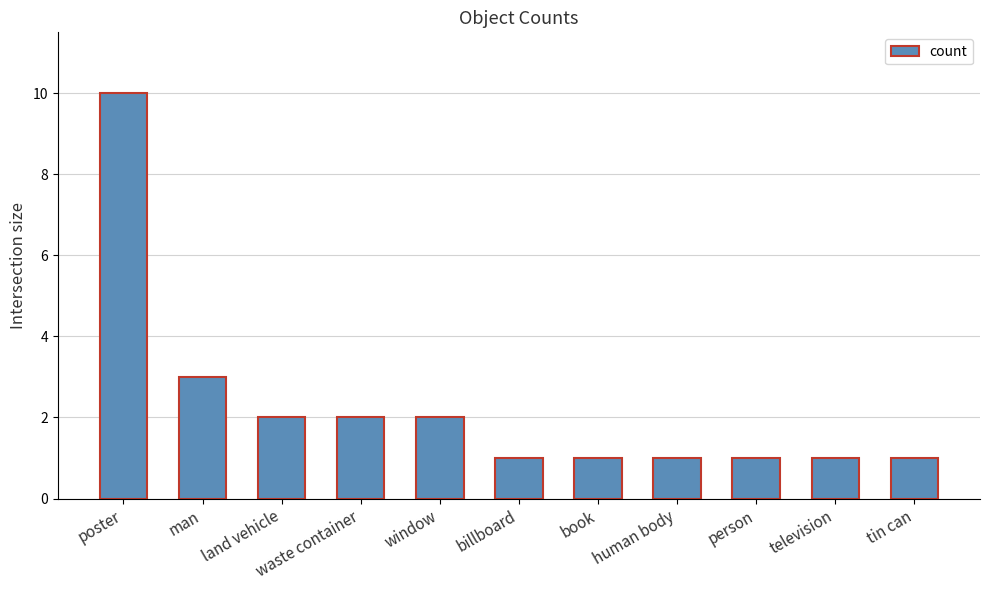

What is the label of the 7th bar from the left?

book